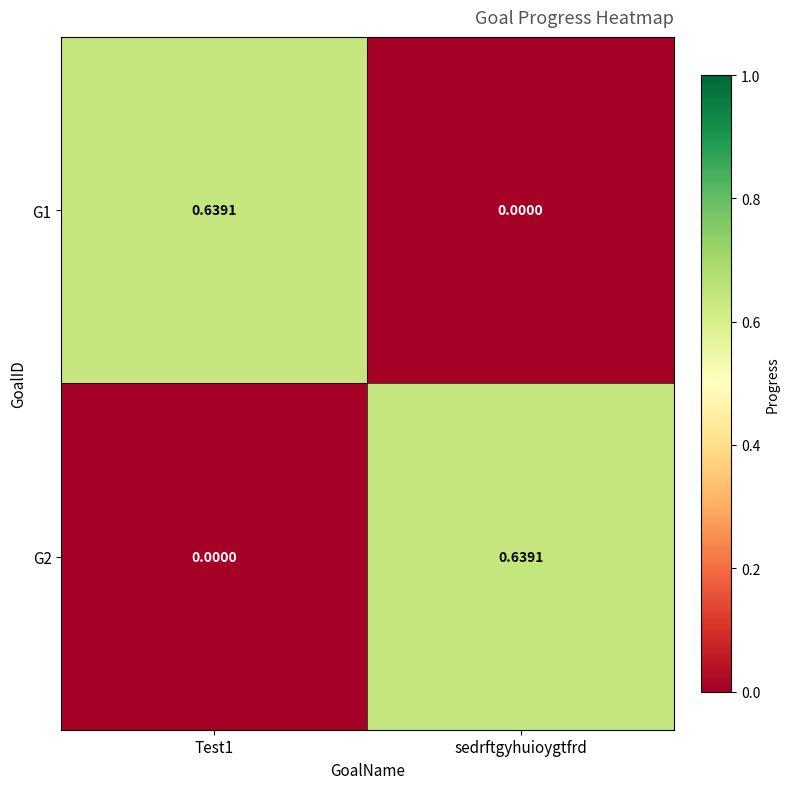

How many categories are shown in the chart?

2